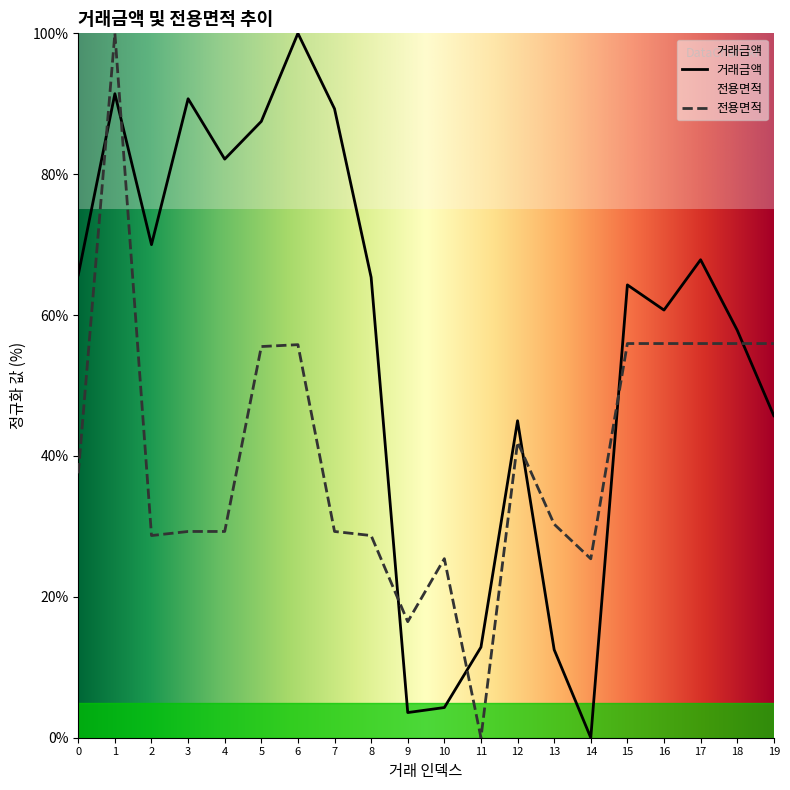

Between which two adjacent categories do 전용면적 and 거래금액 first intersect?

0 and 1